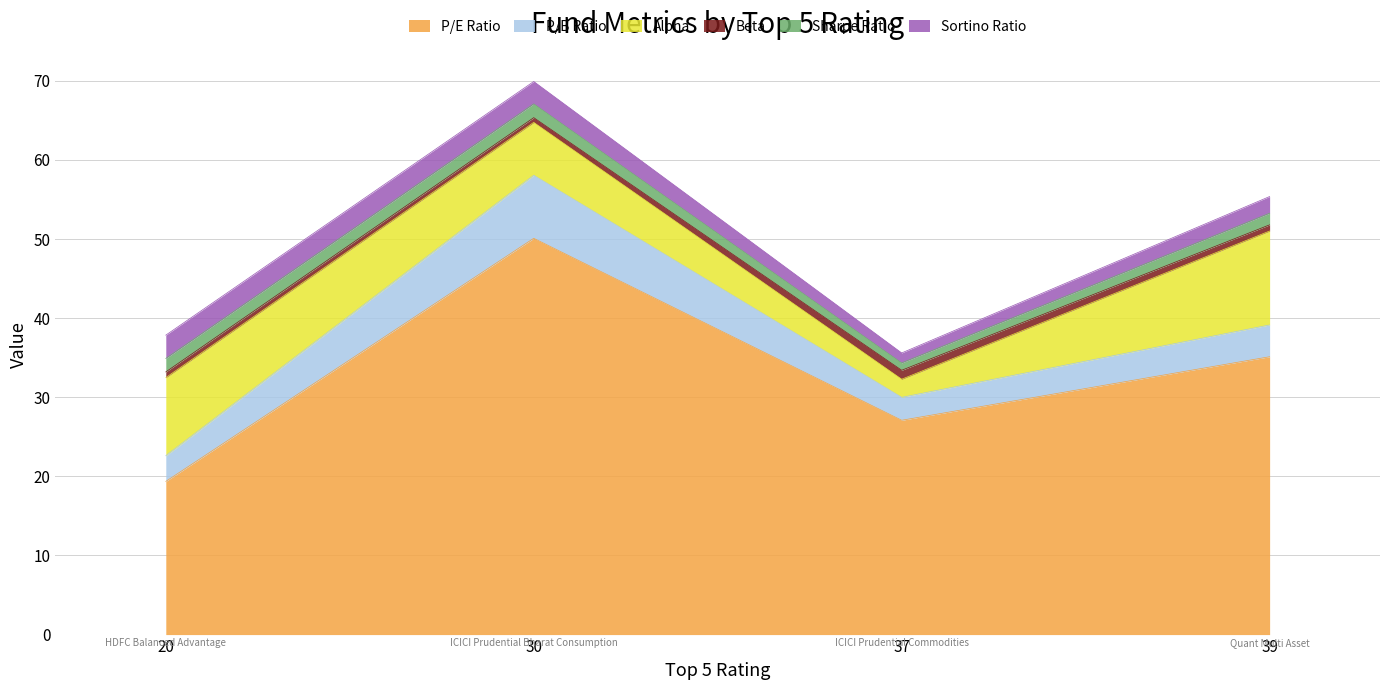

Rank the series at ICICI Prudential Commodities from highest to lowest value.

P/E Ratio, P/B Ratio, Alpha, Sortino Ratio, Beta, Sharpe Ratio